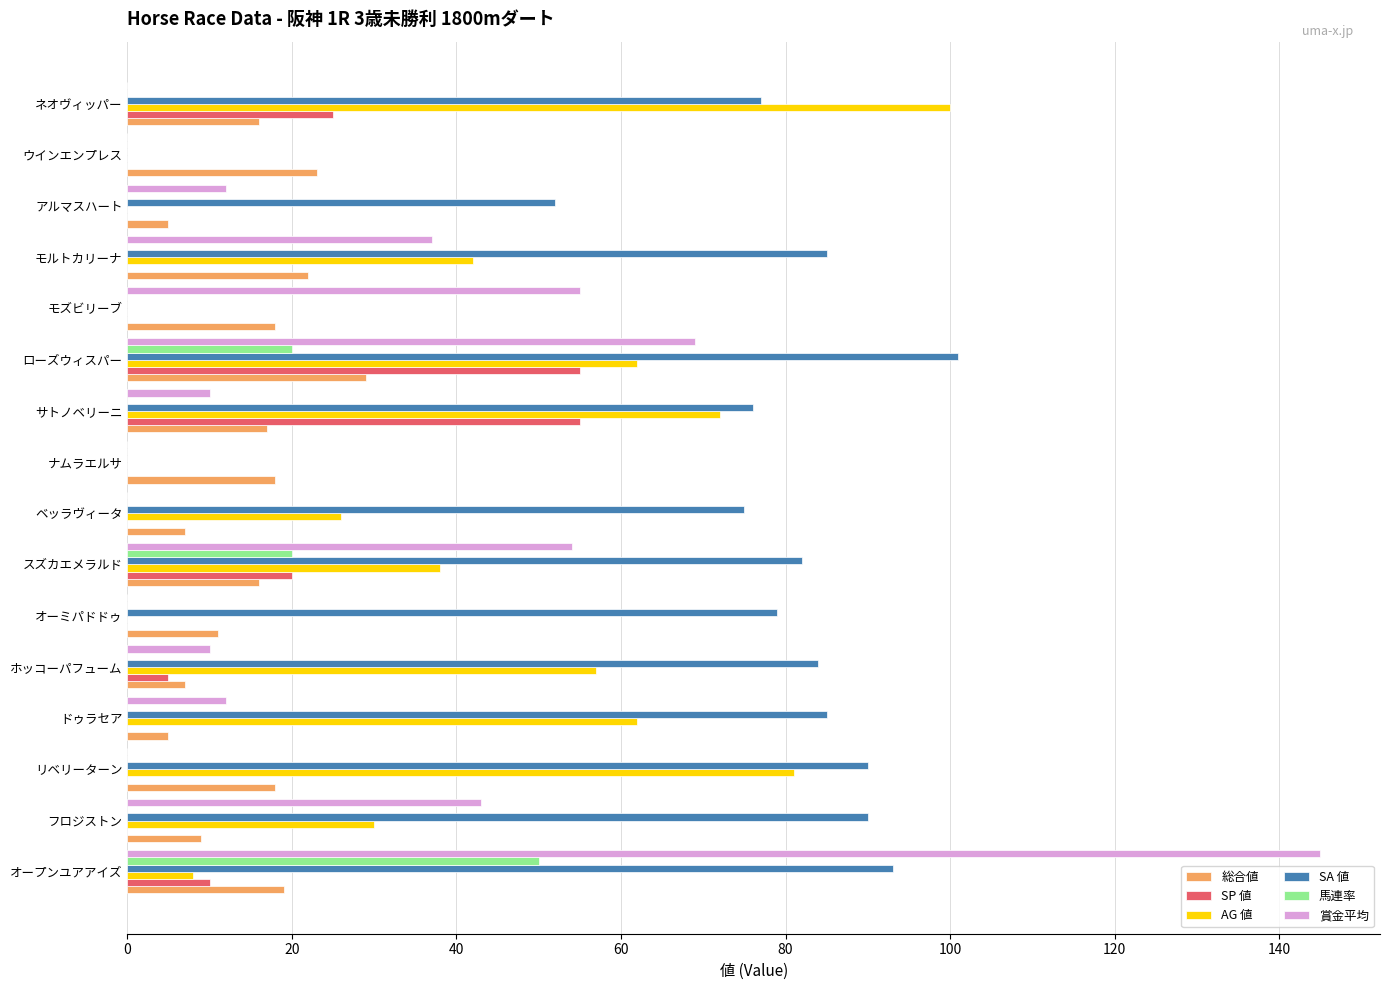

Is the value of 賞金平均 at サトノベリーニ greater than the value of 総合値 at リベリーターン?

No